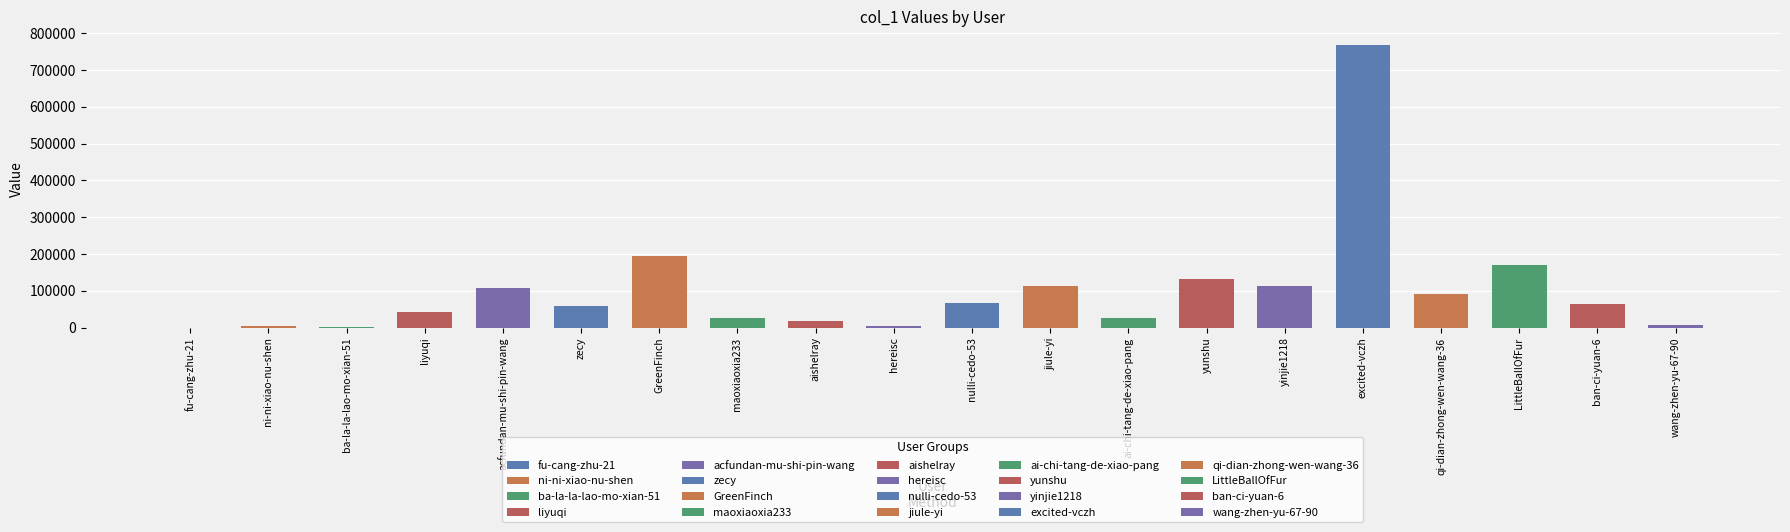

Which category has the lowest value across all series?

fu-cang-zhu-21